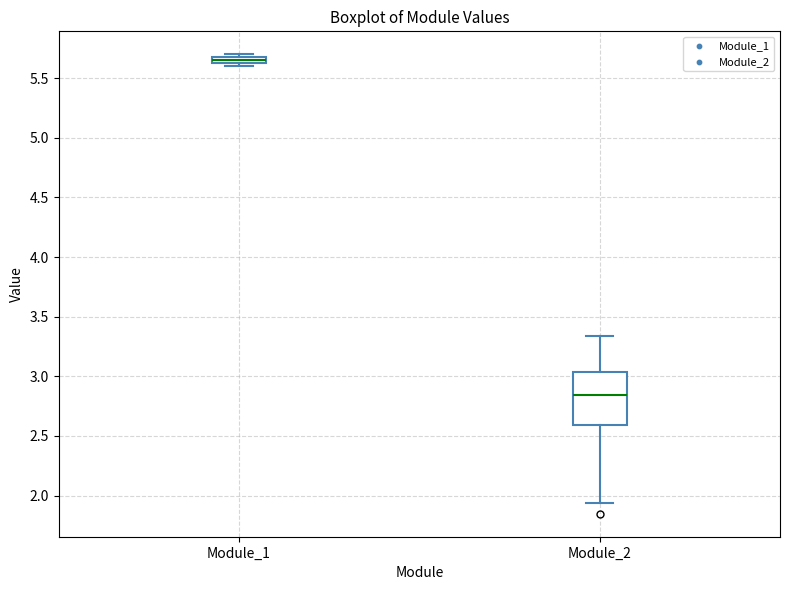

Which box has the highest median line?

Module_1